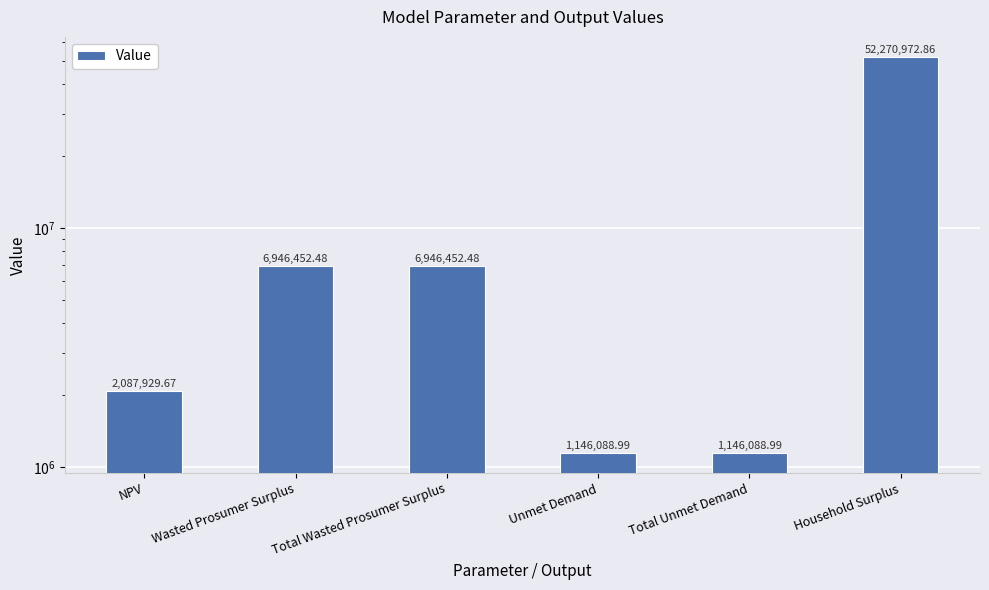

Which category has the lowest value across all series?

Unmet Demand